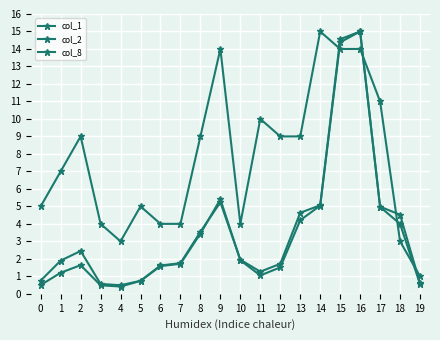

In col_1, how many points are higher than both neighbors (excluding endpoints)?

3